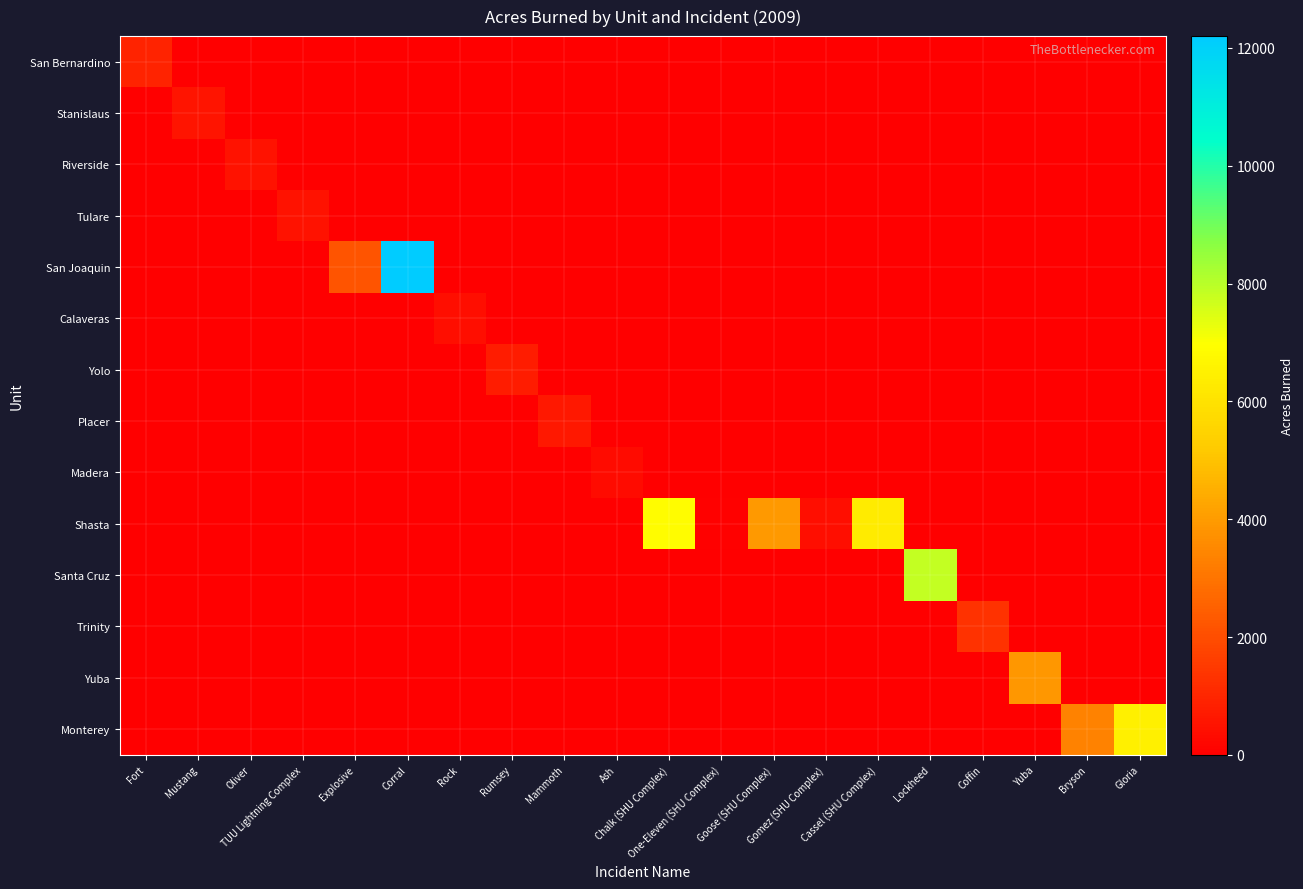

Reading right to left, extract all data points from this chart.

San Bernardino: Gloria=0	Bryson=0	Yuba=0	Coffin=0	Lockheed=0	Cassel (SHU Complex)=0	Gomez (SHU Complex)=0	Goose (SHU Complex)=0	One-Eleven (SHU Complex)=0	Chalk (SHU Complex)=0	Ash=0	Mammoth=0	Rumsey=0	Rock=0	Corral=0	Explosive=0	TUU Lightning Complex=0	Oliver=0	Mustang=0	Fort=945
Stanislaus: Gloria=0	Bryson=0	Yuba=0	Coffin=0	Lockheed=0	Cassel (SHU Complex)=0	Gomez (SHU Complex)=0	Goose (SHU Complex)=0	One-Eleven (SHU Complex)=0	Chalk (SHU Complex)=0	Ash=0	Mammoth=0	Rumsey=0	Rock=0	Corral=0	Explosive=0	TUU Lightning Complex=0	Oliver=0	Mustang=570	Fort=0
Riverside: Gloria=0	Bryson=0	Yuba=0	Coffin=0	Lockheed=0	Cassel (SHU Complex)=0	Gomez (SHU Complex)=0	Goose (SHU Complex)=0	One-Eleven (SHU Complex)=0	Chalk (SHU Complex)=0	Ash=0	Mammoth=0	Rumsey=0	Rock=0	Corral=0	Explosive=0	TUU Lightning Complex=0	Oliver=500	Mustang=0	Fort=0
Tulare: Gloria=0	Bryson=0	Yuba=0	Coffin=0	Lockheed=0	Cassel (SHU Complex)=0	Gomez (SHU Complex)=0	Goose (SHU Complex)=0	One-Eleven (SHU Complex)=0	Chalk (SHU Complex)=0	Ash=0	Mammoth=0	Rumsey=0	Rock=0	Corral=0	Explosive=0	TUU Lightning Complex=495	Oliver=0	Mustang=0	Fort=0
San Joaquin: Gloria=0	Bryson=0	Yuba=0	Coffin=0	Lockheed=0	Cassel (SHU Complex)=0	Gomez (SHU Complex)=0	Goose (SHU Complex)=0	One-Eleven (SHU Complex)=0	Chalk (SHU Complex)=0	Ash=0	Mammoth=0	Rumsey=0	Rock=0	Corral=12200	Explosive=2163	TUU Lightning Complex=0	Oliver=0	Mustang=0	Fort=0
Calaveras: Gloria=0	Bryson=0	Yuba=0	Coffin=0	Lockheed=0	Cassel (SHU Complex)=0	Gomez (SHU Complex)=0	Goose (SHU Complex)=0	One-Eleven (SHU Complex)=0	Chalk (SHU Complex)=0	Ash=0	Mammoth=0	Rumsey=0	Rock=410	Corral=0	Explosive=0	TUU Lightning Complex=0	Oliver=0	Mustang=0	Fort=0
Yolo: Gloria=0	Bryson=0	Yuba=0	Coffin=0	Lockheed=0	Cassel (SHU Complex)=0	Gomez (SHU Complex)=0	Goose (SHU Complex)=0	One-Eleven (SHU Complex)=0	Chalk (SHU Complex)=0	Ash=0	Mammoth=0	Rumsey=716	Rock=0	Corral=0	Explosive=0	TUU Lightning Complex=0	Oliver=0	Mustang=0	Fort=0
Placer: Gloria=0	Bryson=0	Yuba=0	Coffin=0	Lockheed=0	Cassel (SHU Complex)=0	Gomez (SHU Complex)=0	Goose (SHU Complex)=0	One-Eleven (SHU Complex)=0	Chalk (SHU Complex)=0	Ash=0	Mammoth=650	Rumsey=0	Rock=0	Corral=0	Explosive=0	TUU Lightning Complex=0	Oliver=0	Mustang=0	Fort=0
Madera: Gloria=0	Bryson=0	Yuba=0	Coffin=0	Lockheed=0	Cassel (SHU Complex)=0	Gomez (SHU Complex)=0	Goose (SHU Complex)=0	One-Eleven (SHU Complex)=0	Chalk (SHU Complex)=0	Ash=300	Mammoth=0	Rumsey=0	Rock=0	Corral=0	Explosive=0	TUU Lightning Complex=0	Oliver=0	Mustang=0	Fort=0
Shasta: Gloria=0	Bryson=0	Yuba=0	Coffin=0	Lockheed=0	Cassel (SHU Complex)=6319	Gomez (SHU Complex)=404	Goose (SHU Complex)=3918	One-Eleven (SHU Complex)=50	Chalk (SHU Complex)=6895	Ash=0	Mammoth=0	Rumsey=0	Rock=0	Corral=0	Explosive=0	TUU Lightning Complex=0	Oliver=0	Mustang=0	Fort=0
Santa Cruz: Gloria=0	Bryson=0	Yuba=0	Coffin=0	Lockheed=7817	Cassel (SHU Complex)=0	Gomez (SHU Complex)=0	Goose (SHU Complex)=0	One-Eleven (SHU Complex)=0	Chalk (SHU Complex)=0	Ash=0	Mammoth=0	Rumsey=0	Rock=0	Corral=0	Explosive=0	TUU Lightning Complex=0	Oliver=0	Mustang=0	Fort=0
Trinity: Gloria=0	Bryson=0	Yuba=0	Coffin=1300	Lockheed=0	Cassel (SHU Complex)=0	Gomez (SHU Complex)=0	Goose (SHU Complex)=0	One-Eleven (SHU Complex)=0	Chalk (SHU Complex)=0	Ash=0	Mammoth=0	Rumsey=0	Rock=0	Corral=0	Explosive=0	TUU Lightning Complex=0	Oliver=0	Mustang=0	Fort=0
Yuba: Gloria=0	Bryson=0	Yuba=3891	Coffin=0	Lockheed=0	Cassel (SHU Complex)=0	Gomez (SHU Complex)=0	Goose (SHU Complex)=0	One-Eleven (SHU Complex)=0	Chalk (SHU Complex)=0	Ash=0	Mammoth=0	Rumsey=0	Rock=0	Corral=0	Explosive=0	TUU Lightning Complex=0	Oliver=0	Mustang=0	Fort=0
Monterey: Gloria=6437	Bryson=3383	Yuba=0	Coffin=0	Lockheed=0	Cassel (SHU Complex)=0	Gomez (SHU Complex)=0	Goose (SHU Complex)=0	One-Eleven (SHU Complex)=0	Chalk (SHU Complex)=0	Ash=0	Mammoth=0	Rumsey=0	Rock=0	Corral=0	Explosive=0	TUU Lightning Complex=0	Oliver=0	Mustang=0	Fort=0